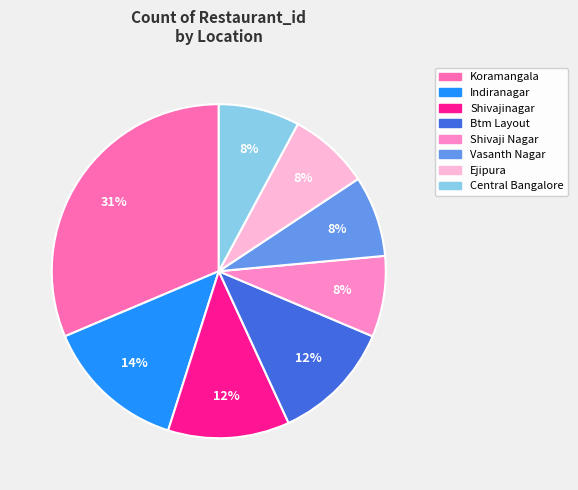

How many segments does this pie chart have?

8